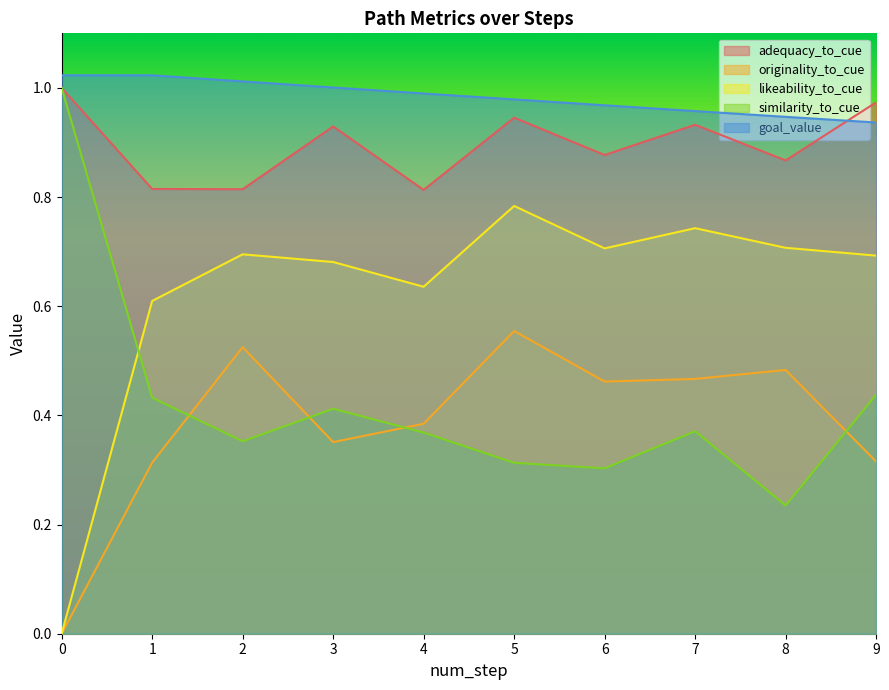

What value does the similarity_to_cue series have at 7?

0.4